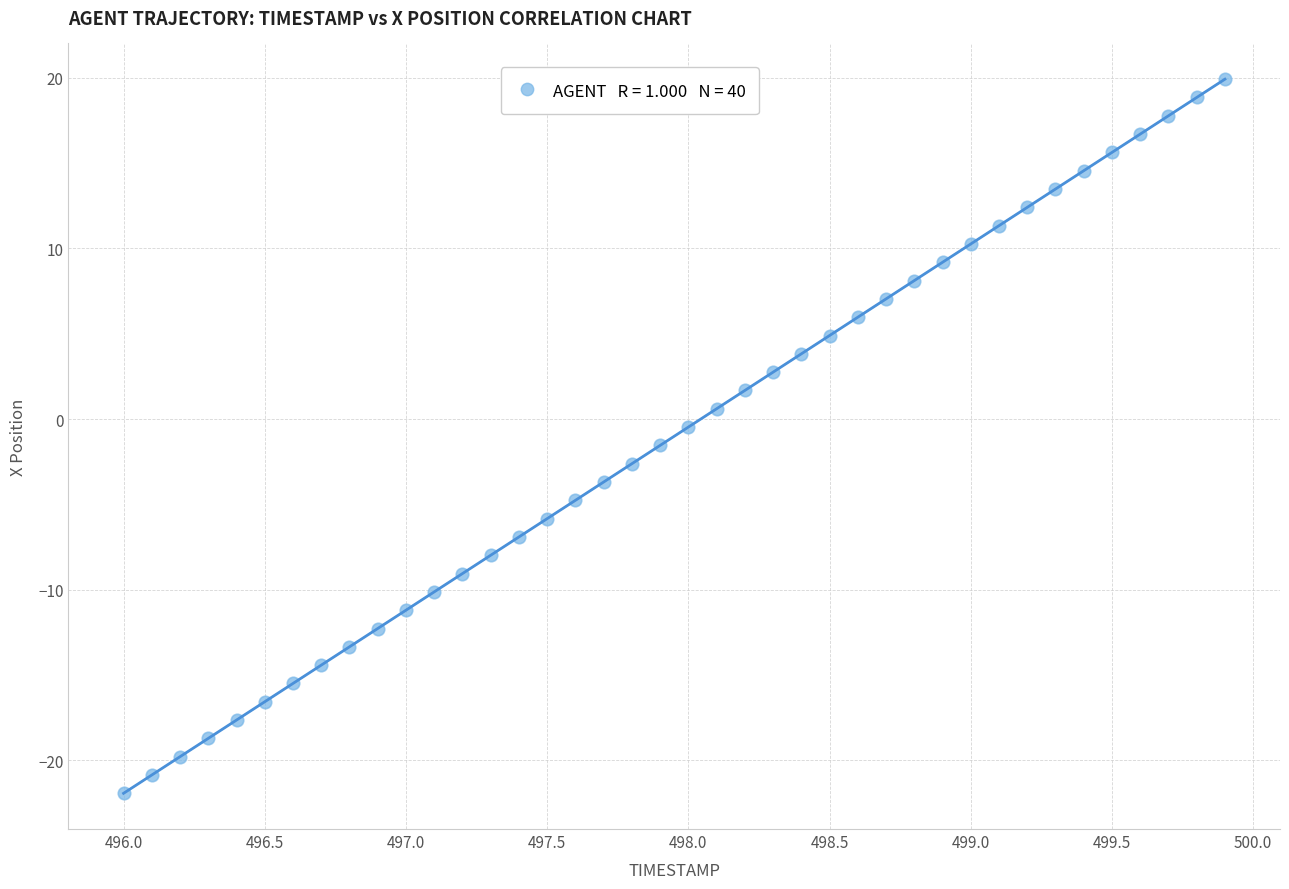

What is the range of Y values (max minus min)?

41.8